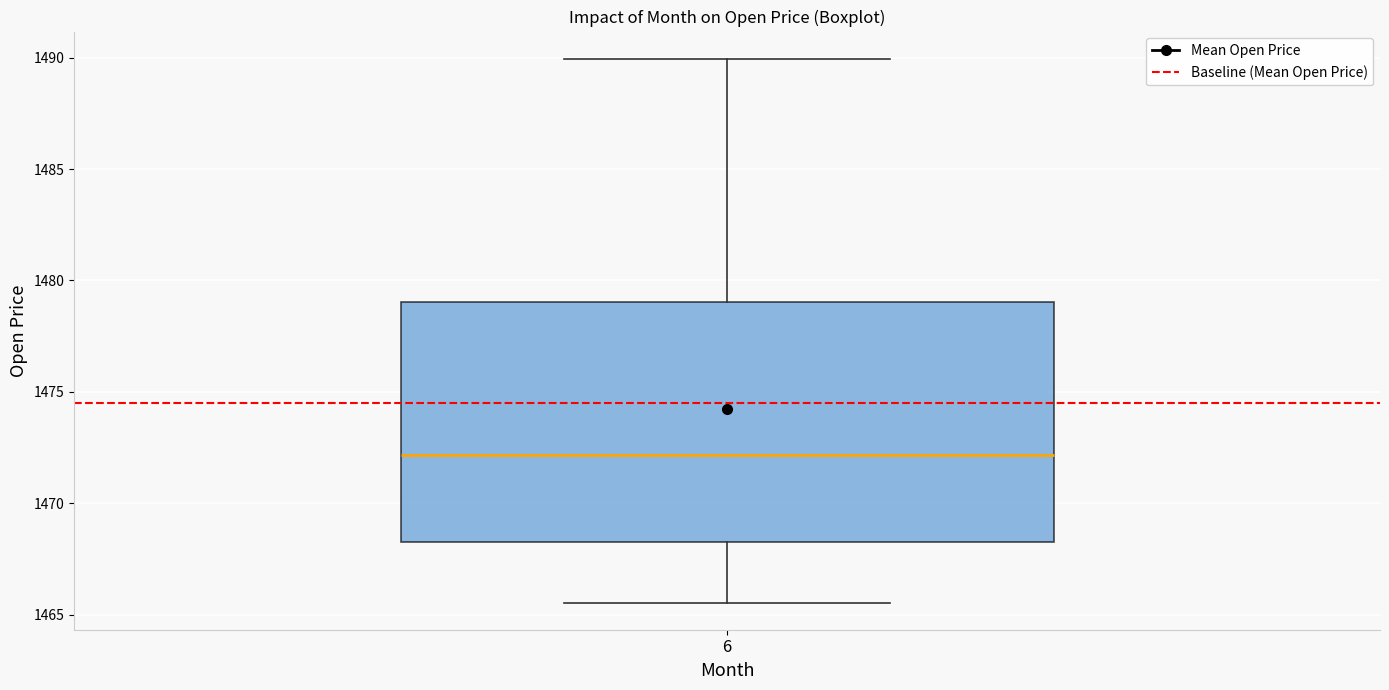

Where does the lower whisker of the box at x = 6 end on the y-axis? The values are not printed on the chart, so give them approximately, as read against the axis.

1465.5